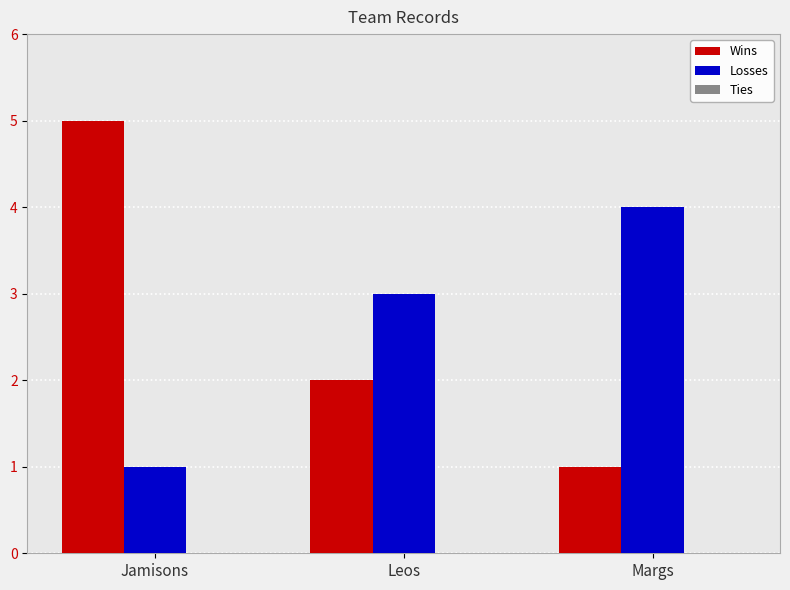

Which series changed the most between Jamisons and Leos?

Wins